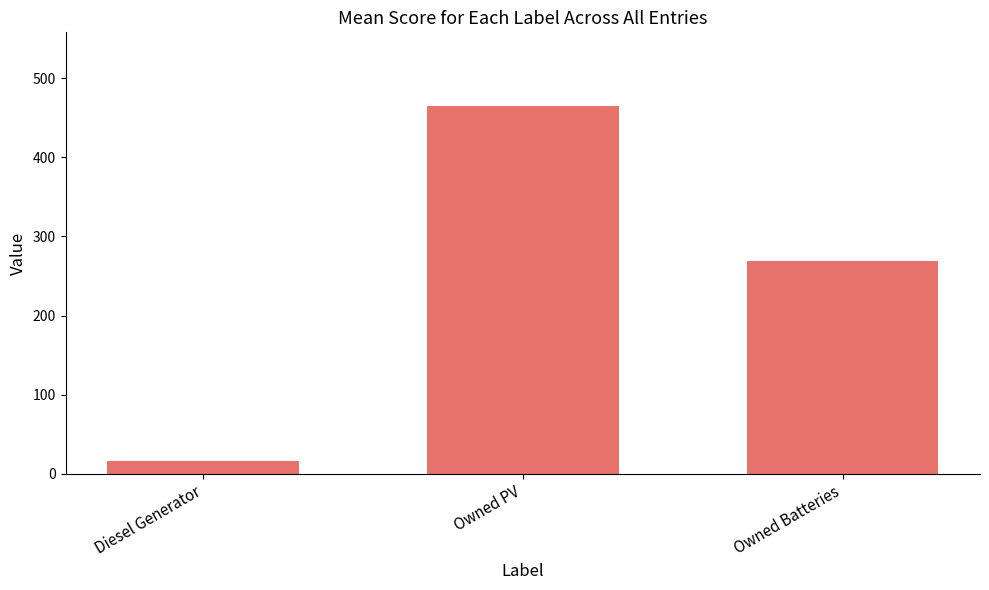

What is the smallest value displayed?

16